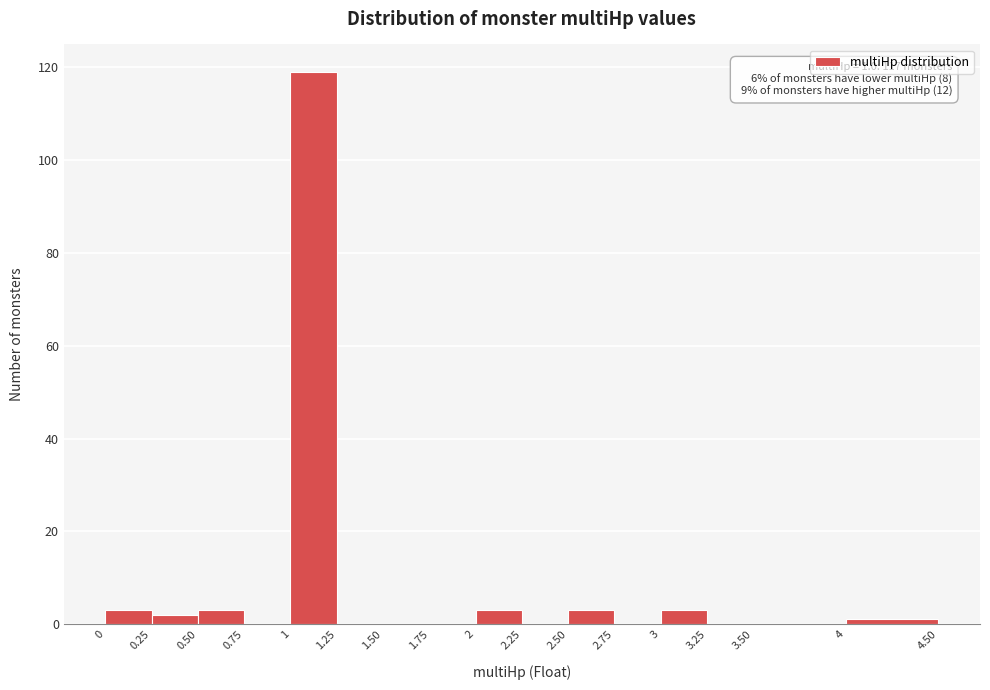

Which range on the x-axis has the tallest bar?

1 to 1.25